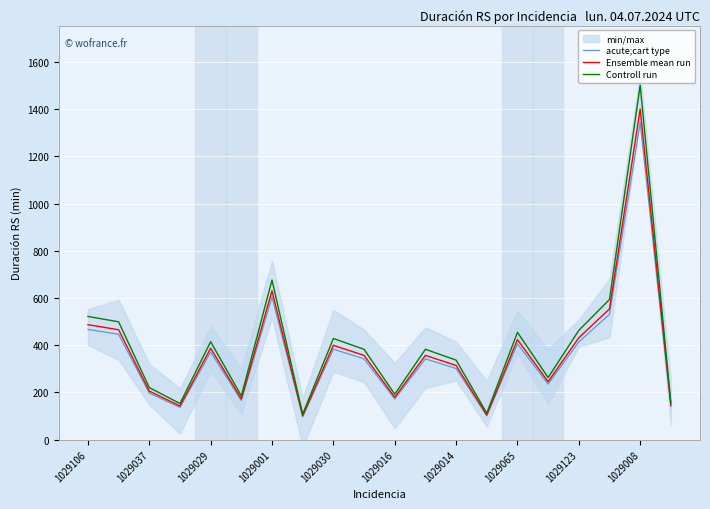

Where is acute;cart type nearest to the value 719?

1029001